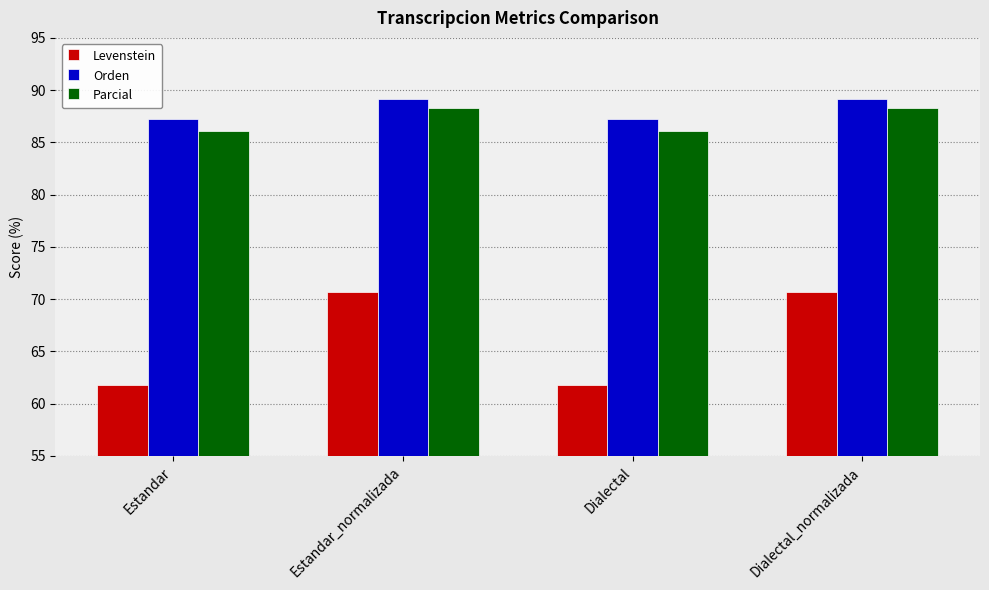

What position from the left is Estandar?

1